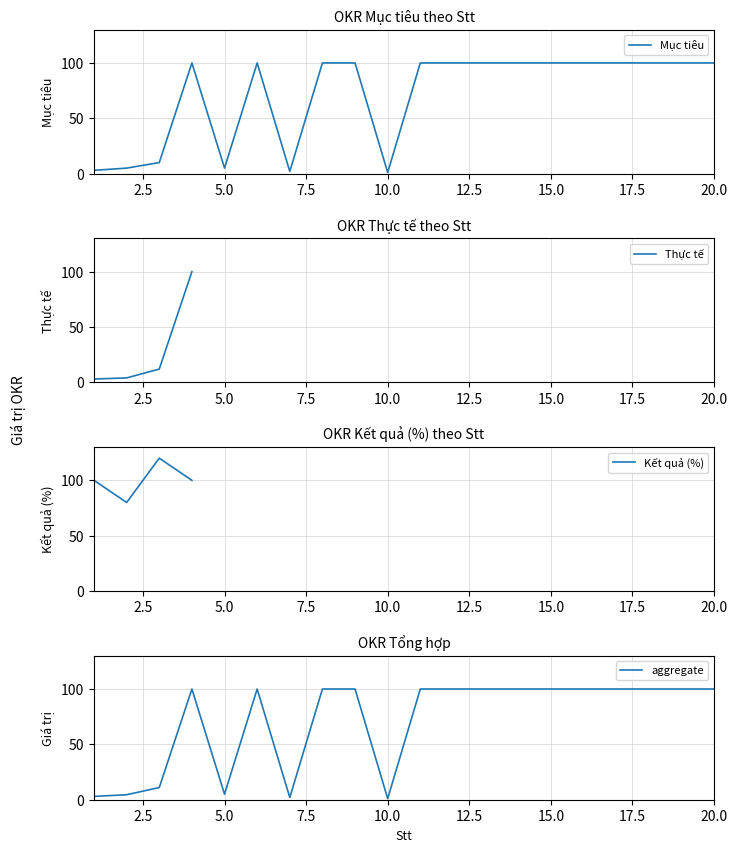

What is the maximum value for aggregate?

100.0